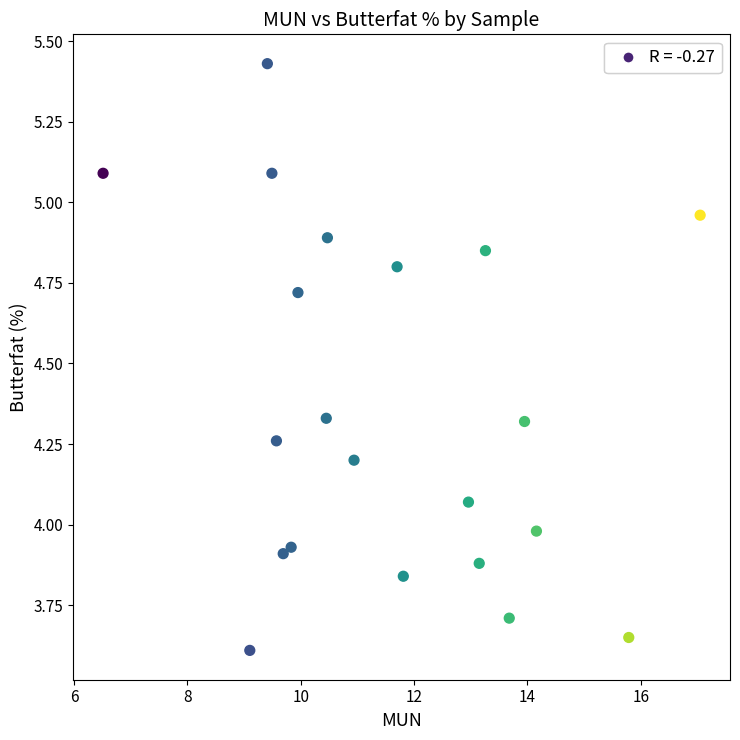

What is the range of X values (max minus min)?

10.5